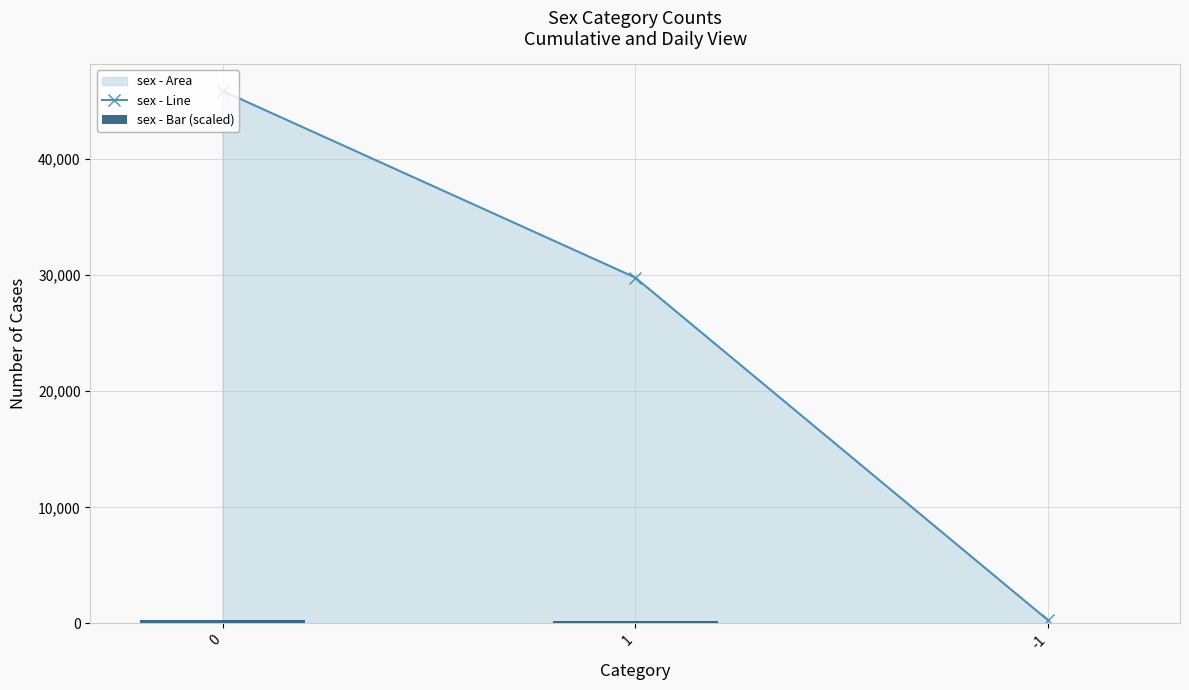

Rank the categories by sex - Line value from highest to lowest.

0, 1, -1